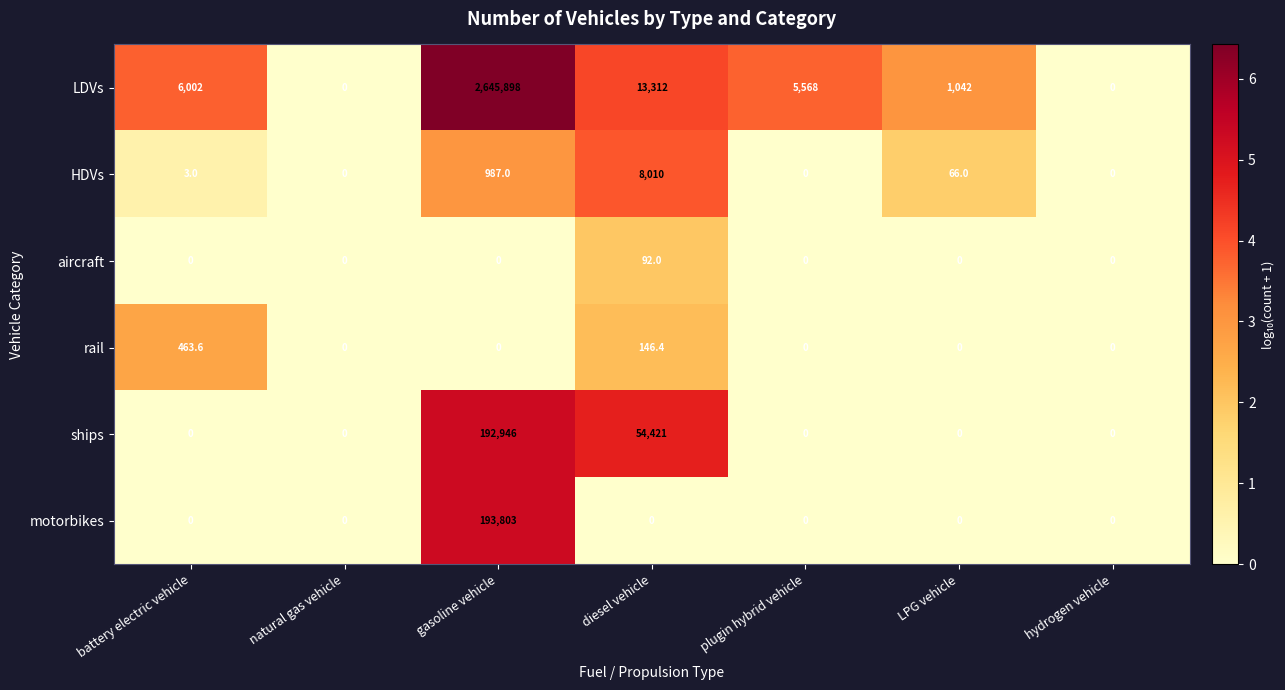

List the series in order of their peak value, lowest first.

aircraft, rail, HDVs, ships, motorbikes, LDVs